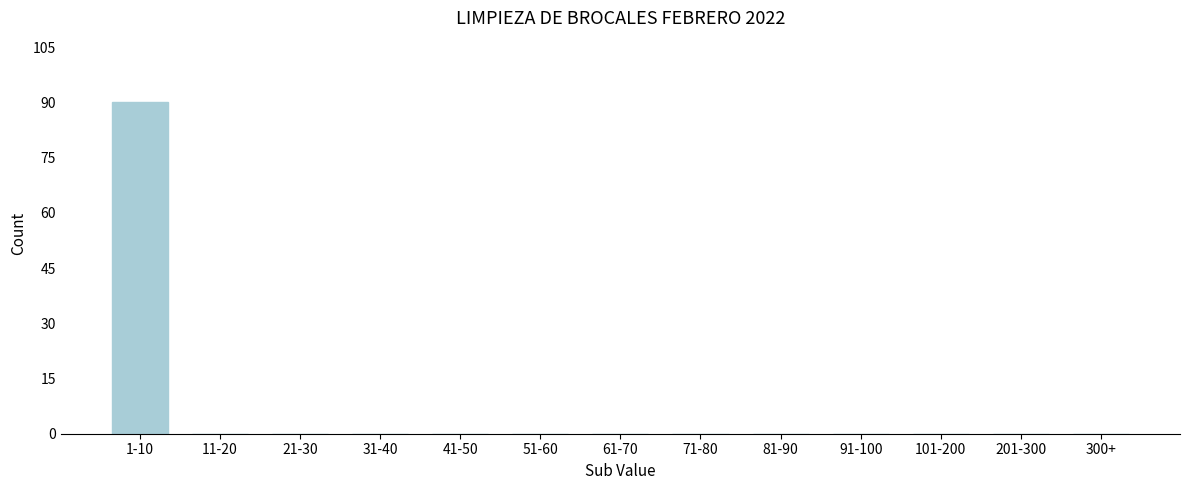

Reading left to right, extract all data points from this chart.

1-10=90	11-20=0	21-30=0	31-40=0	41-50=0	51-60=0	61-70=0	71-80=0	81-90=0	91-100=0	101-200=0	201-300=0	300+=0